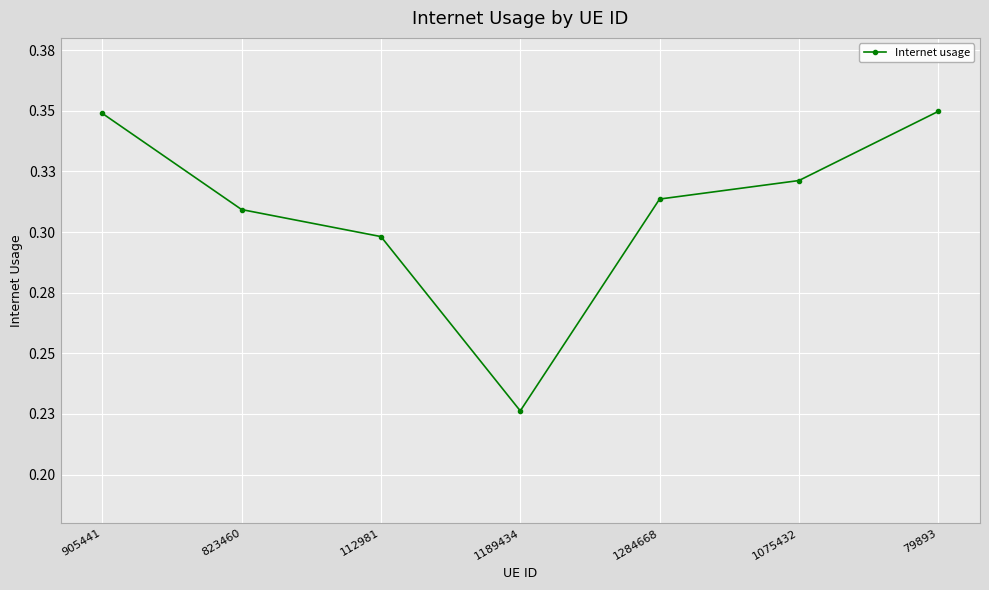

True or false: the data has more than 0 interior local peaks.

False